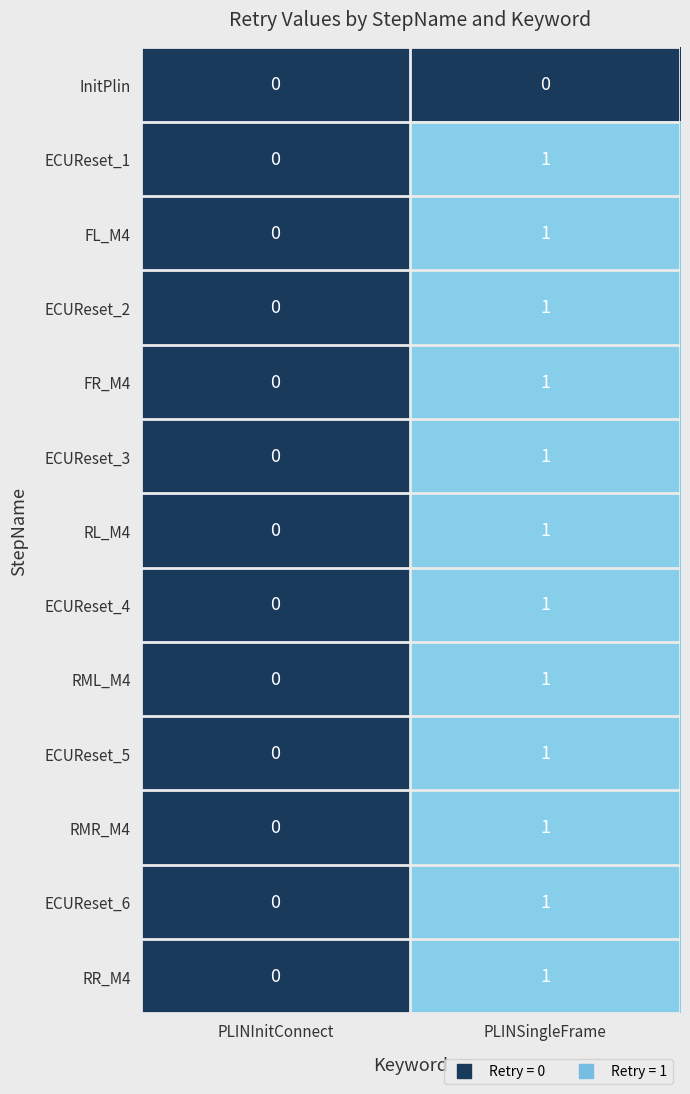

At which category is the sum across all series the highest?

PLINSingleFrame